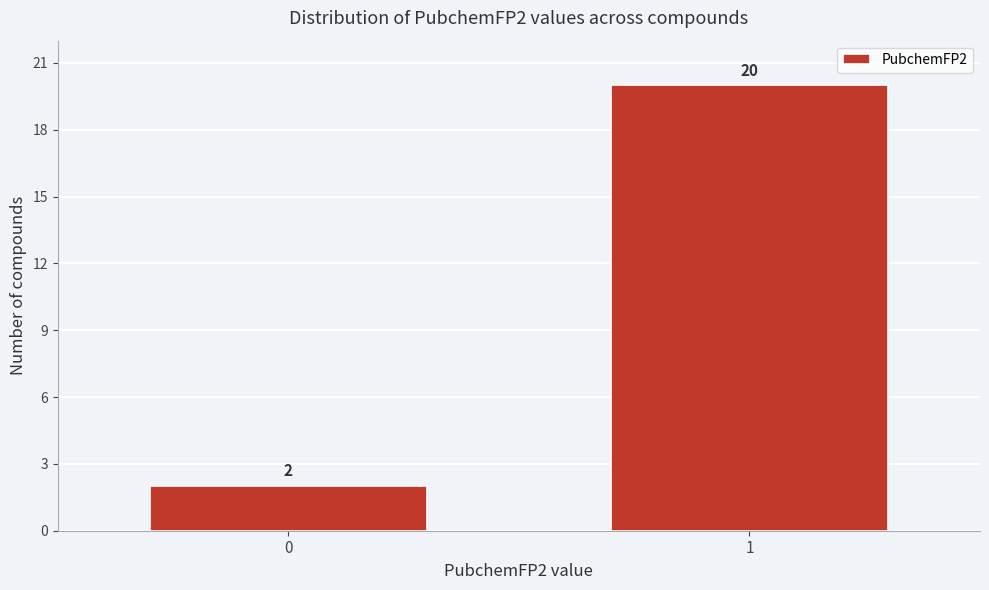

Reading right to left, what are all the values shown in this chart?

20	2